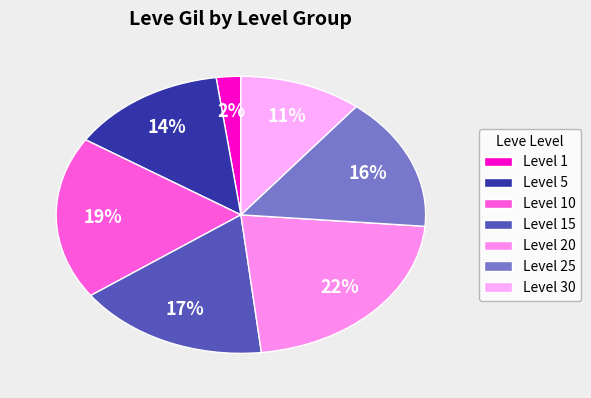

Is Level 30 the majority of the pie?

No